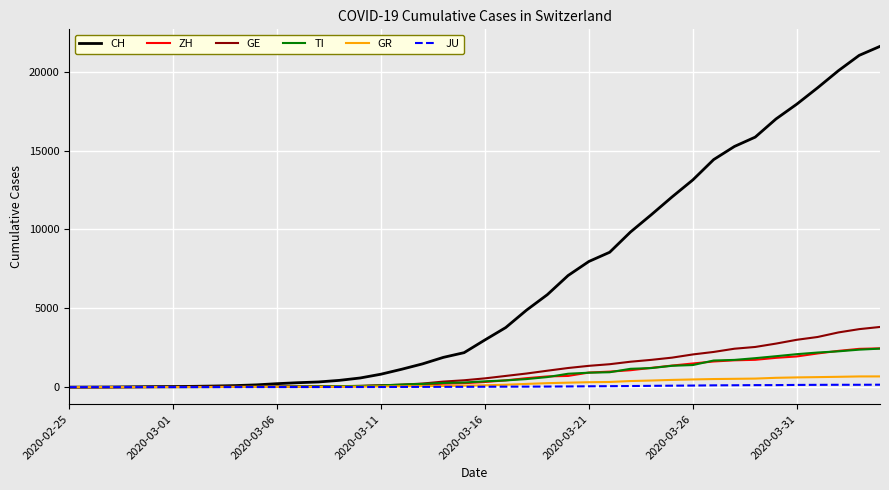

What is the greatest value displayed?

21617